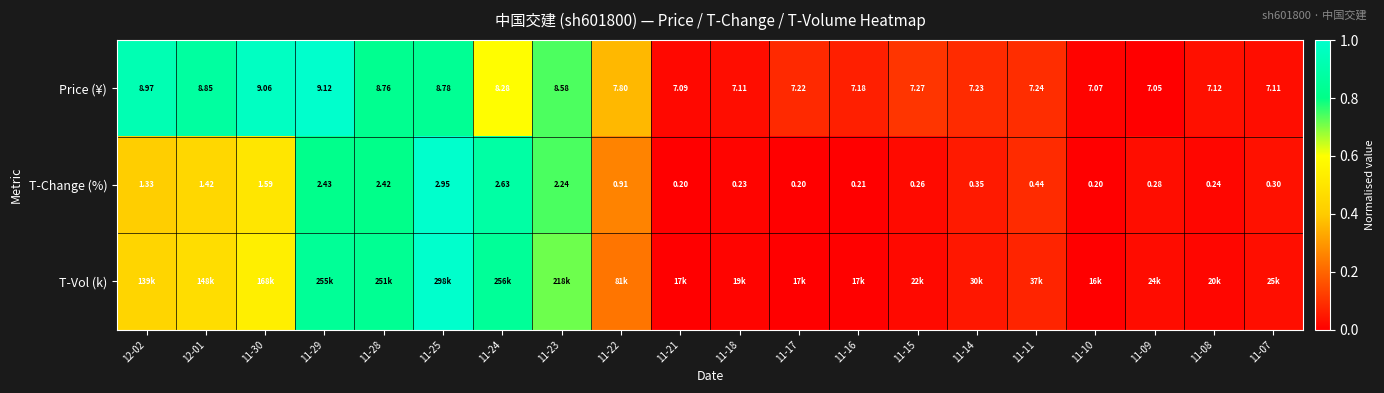

Is the value of Price (¥) at 11-18 greater than the value of T-Change (%) at 11-11?

Yes